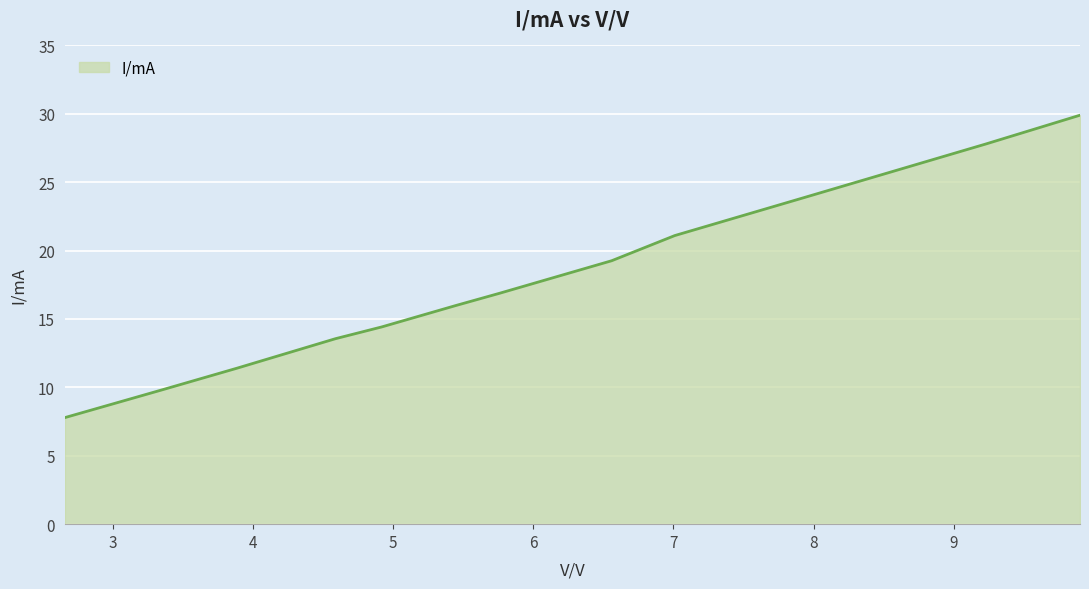

What is the maximum value shown in the chart?

29.9